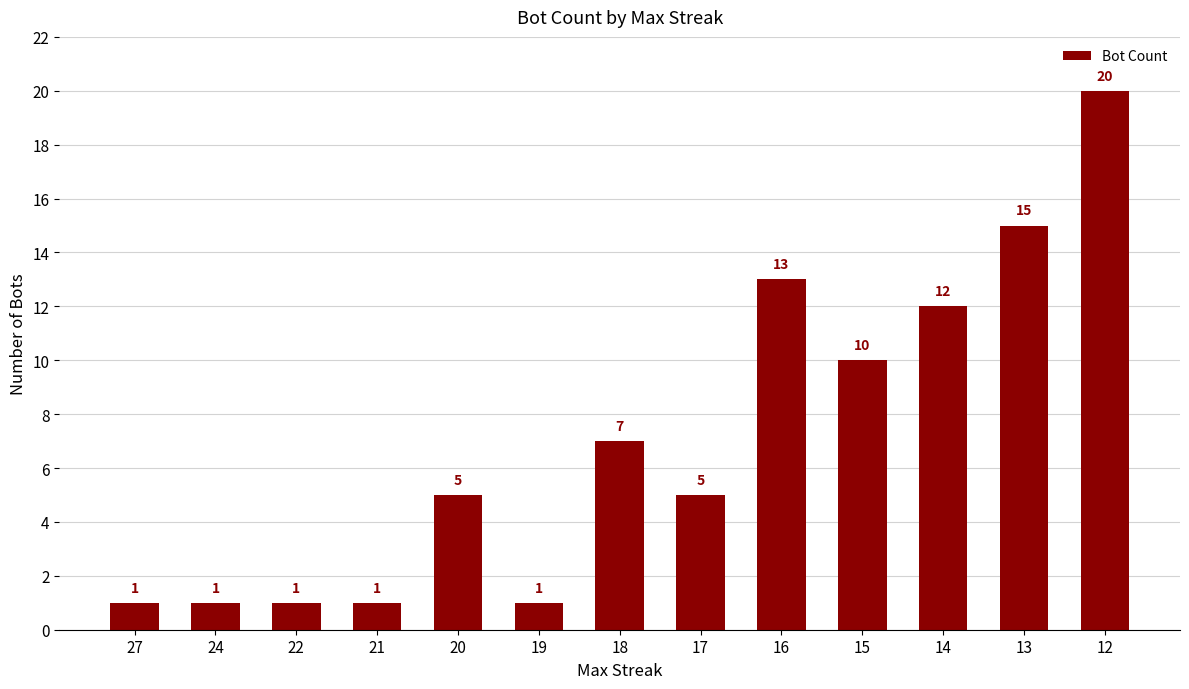

What is the value of the 5th bar from the left?

5